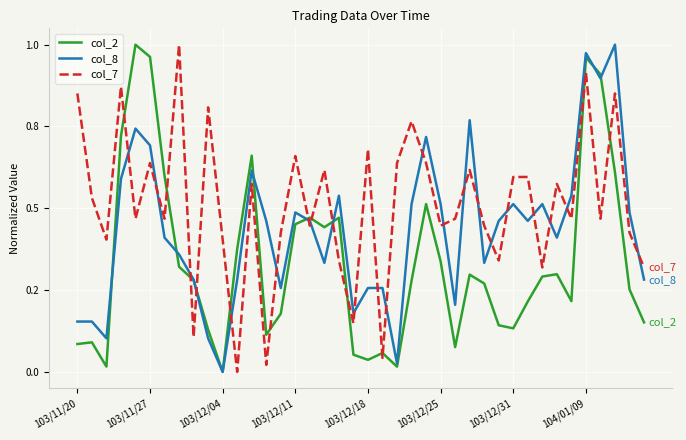

Is this an area chart (filled region under the line)?

No